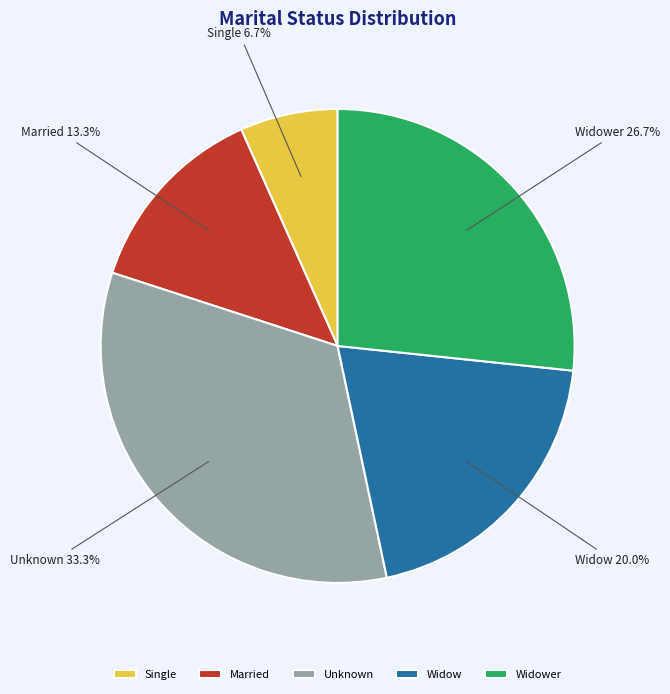

Is there a majority slice in this chart?

No